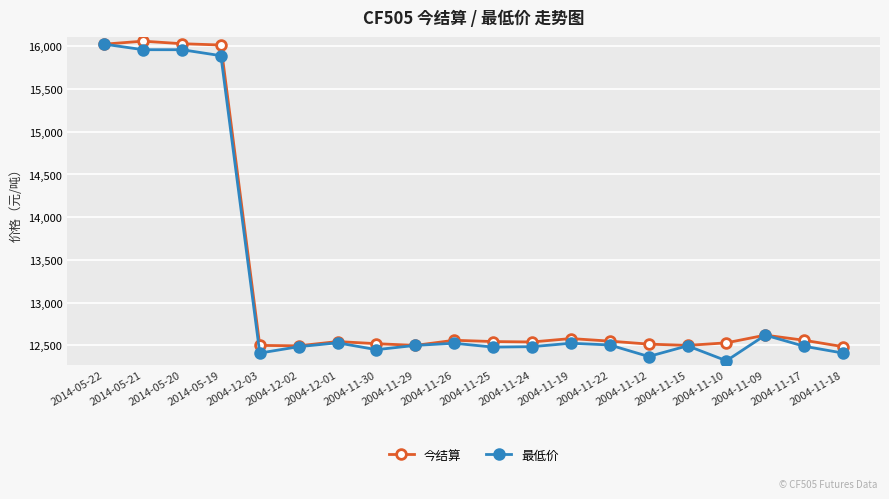

How many data points in 最低价 are less than 12500?

10